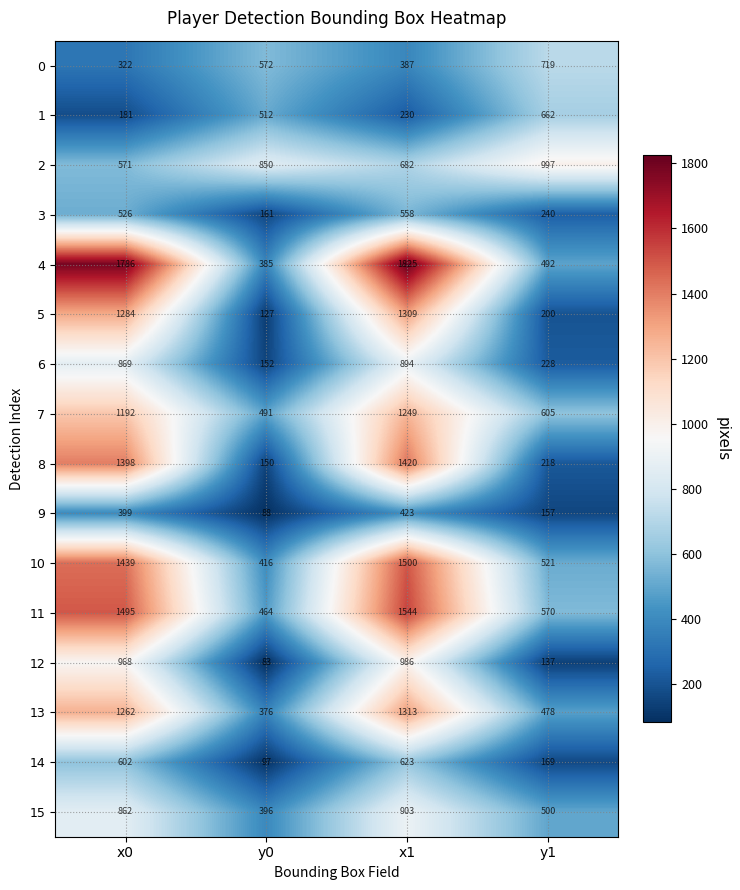

Count the number of categories in the chart.

4